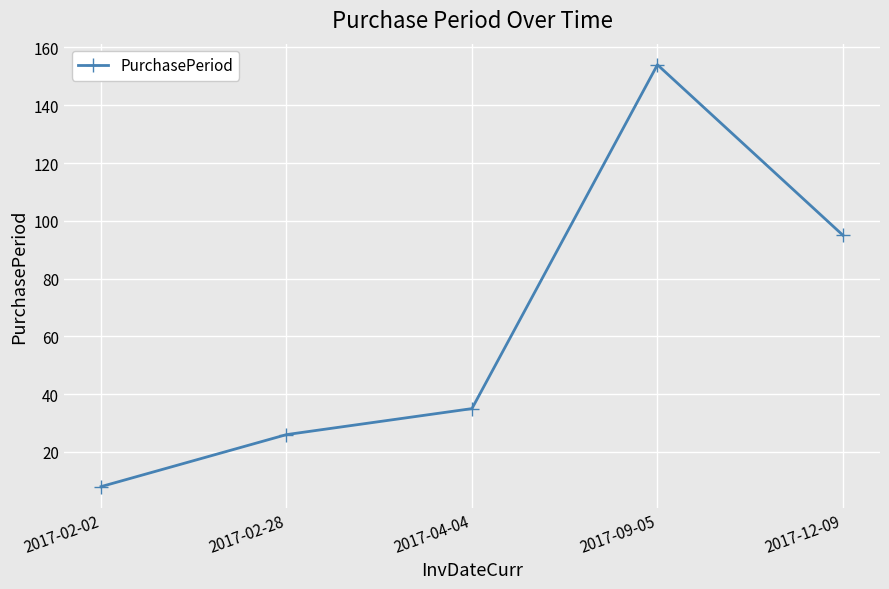

Which label corresponds to the largest value in the chart?

2017-09-05